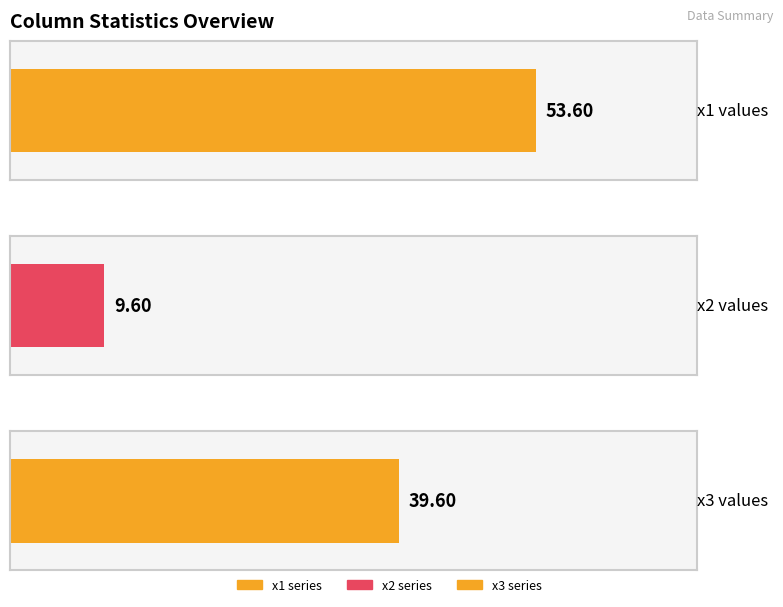

Is it true that x1 equals 12 at 1?

False